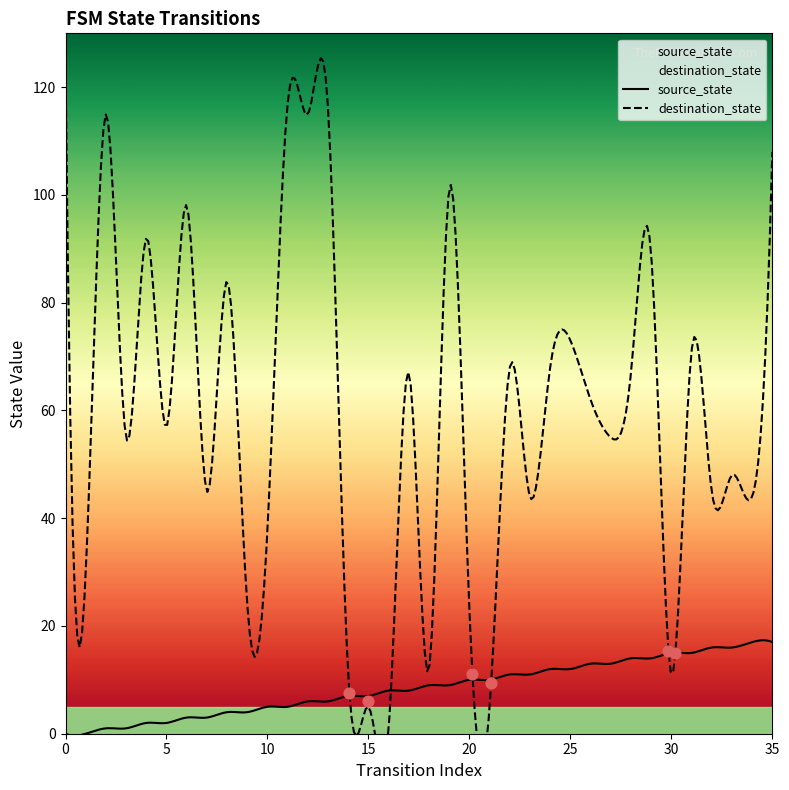

What are all the series names shown in the legend?

source_state, destination_state